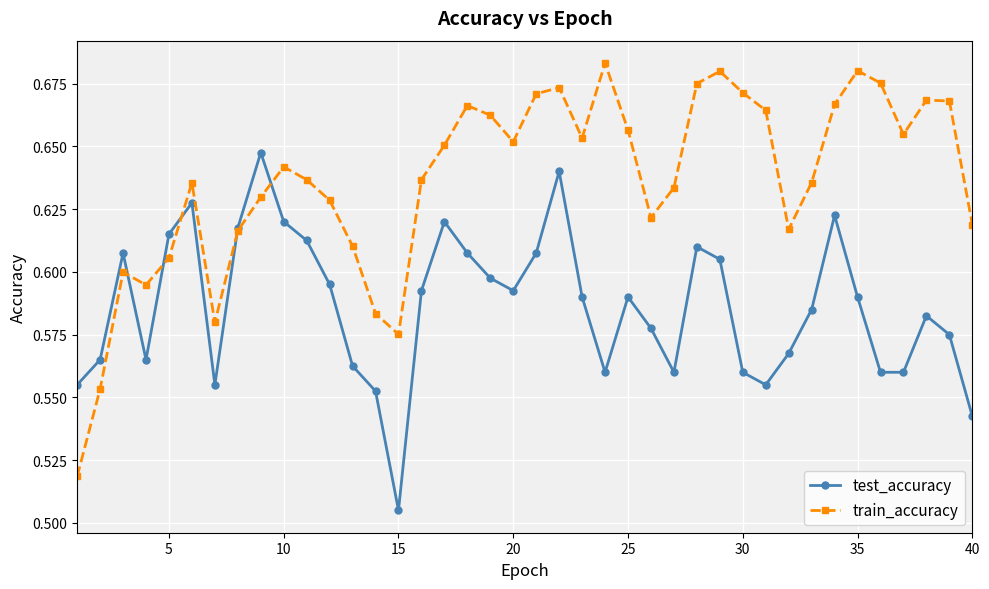

Rank the series by their average value, from highest to lowest.

train_accuracy, test_accuracy